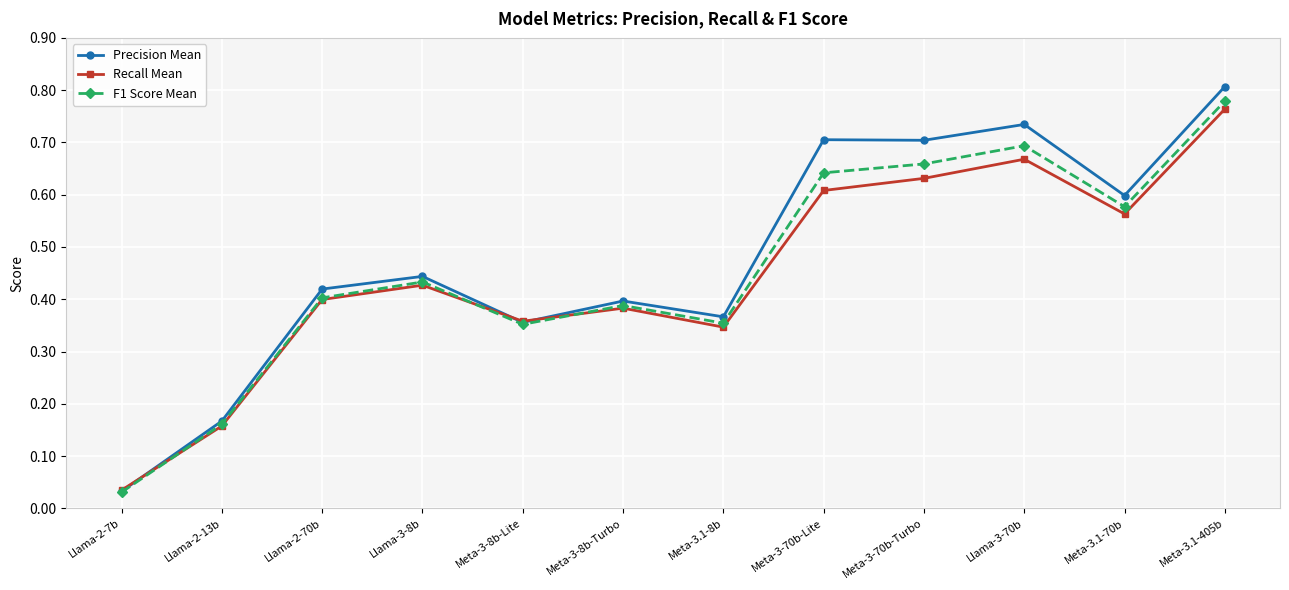

Which category has the highest value in the F1 Score Mean series?

Meta-3.1-405b